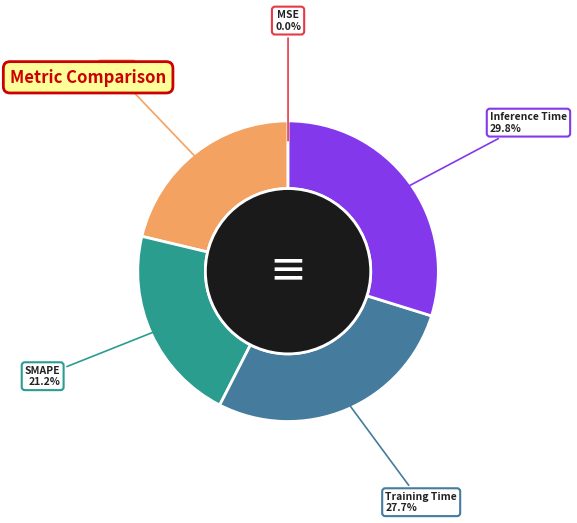

Combined, do Training Time and SMAPE account for over 50%?

No